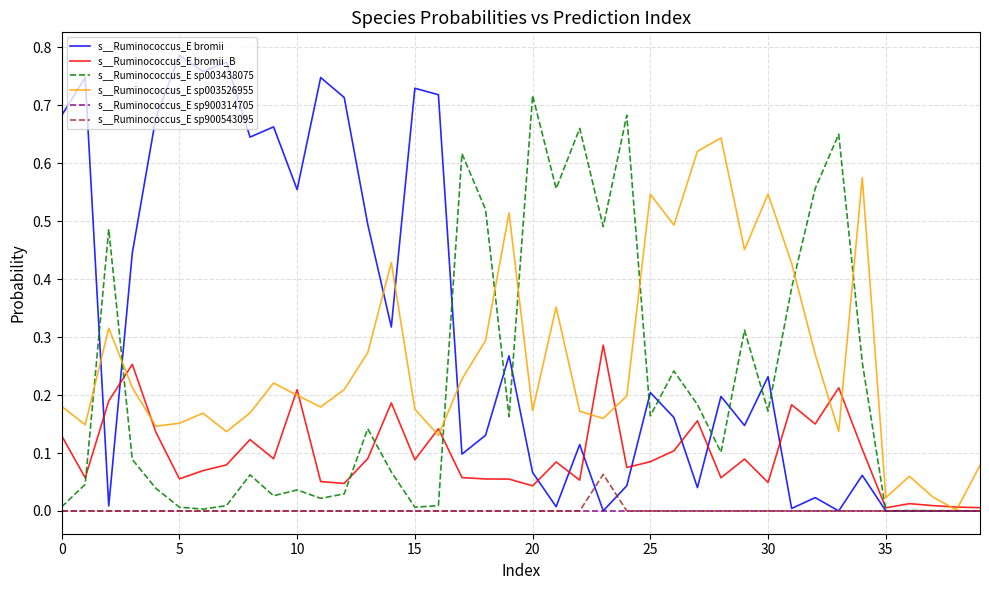

Which series has the largest range (max minus min)?

s__Ruminococcus_E bromii